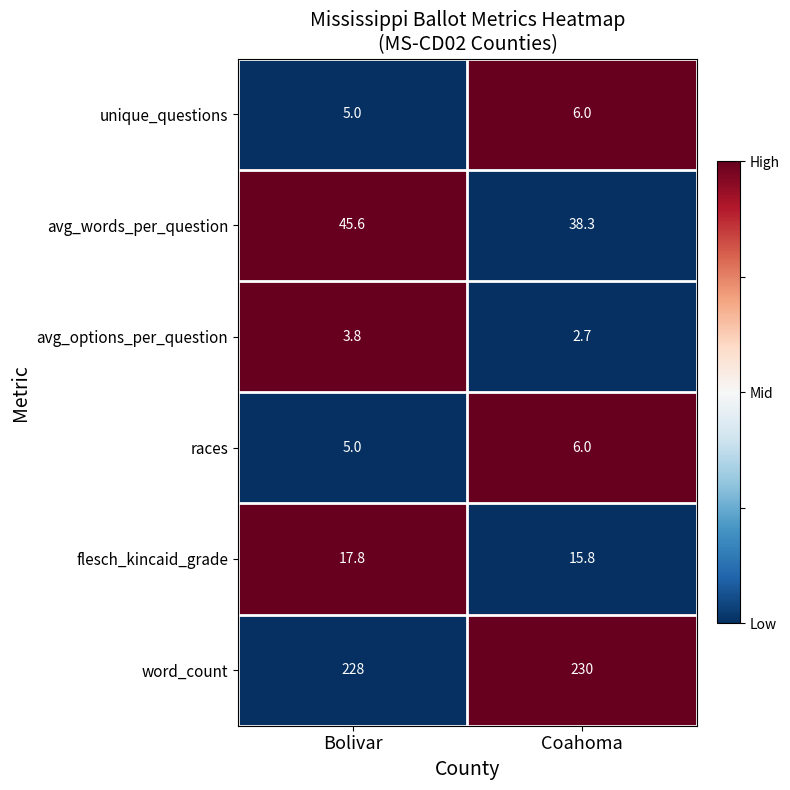

What is the approximate value of unique_questions at Bolivar?

5.0